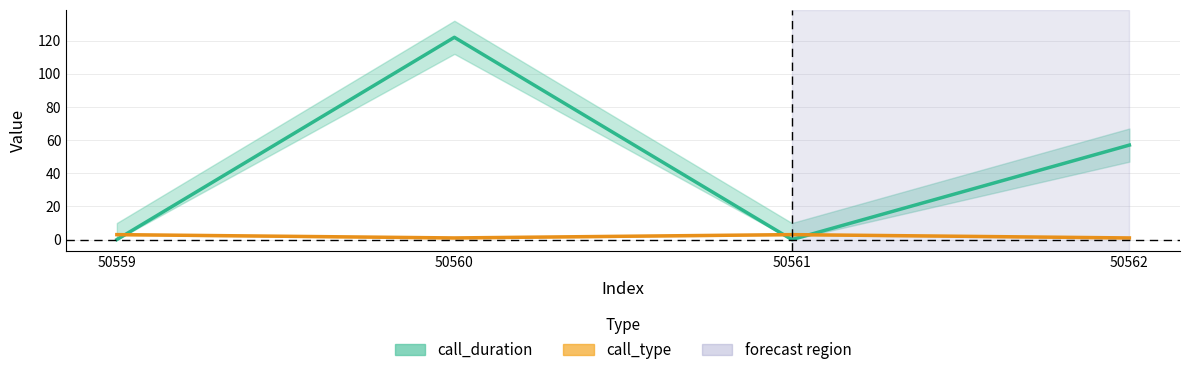

Reading left to right, list all the values displayed in this chart.

call_duration: 0	122	0	57
call_type: 3	1	3	1